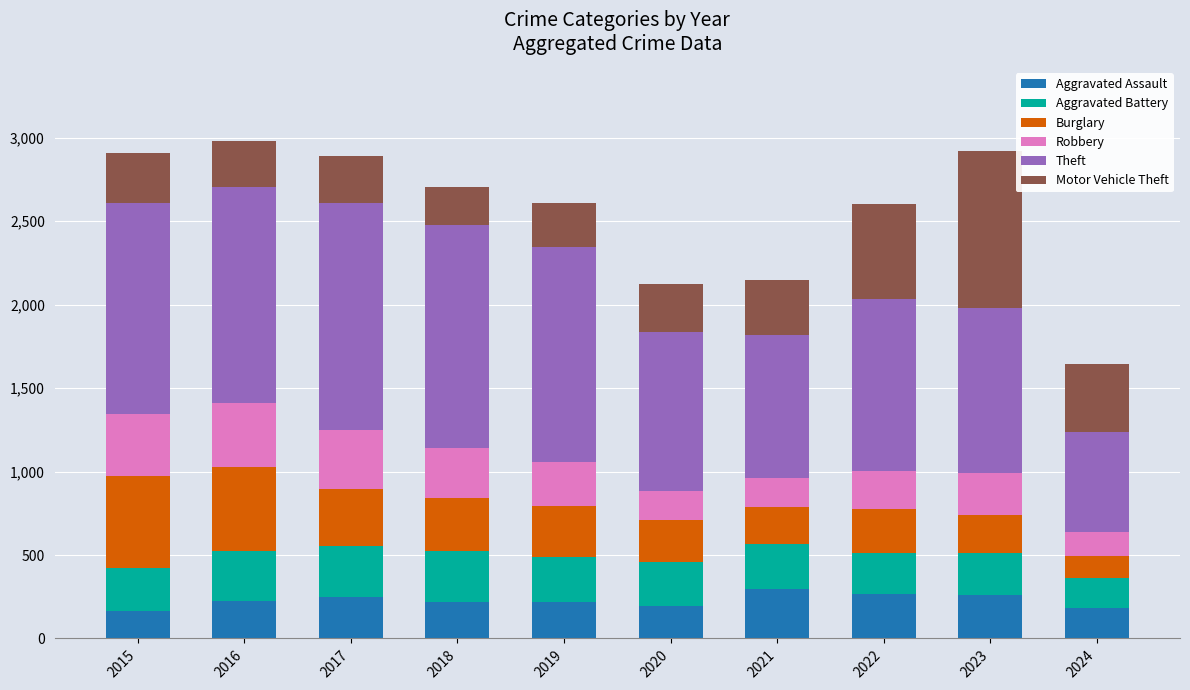

What is the average value of the Aggravated Assault series?

228